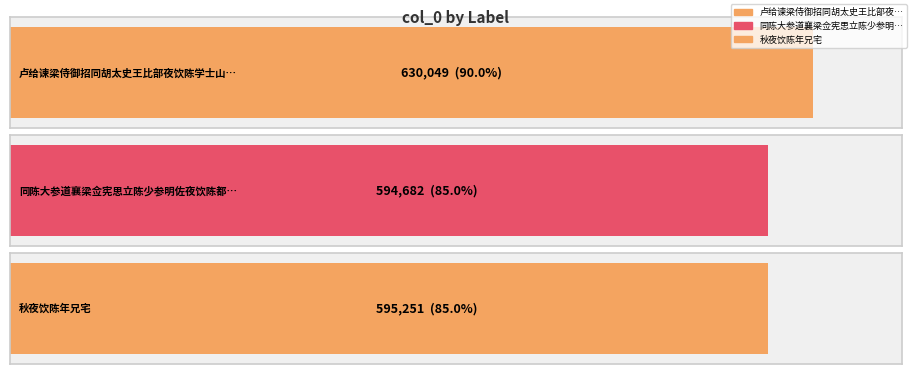

At which category does the chart reach its minimum across all series?

同陈大参道襄梁佥宪思立陈少参明佐夜饮陈都护忠甫宅